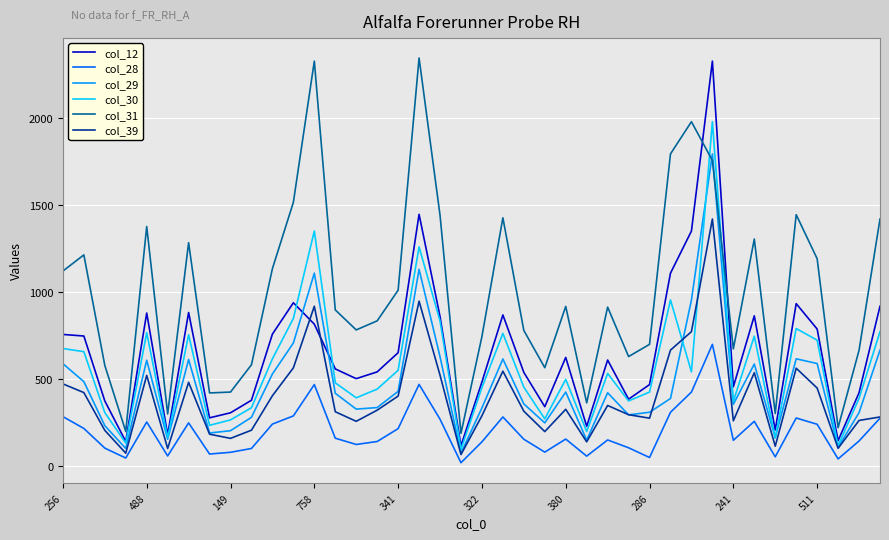

What is the difference between the maximum and second lowest values in the col_31 series?

2145